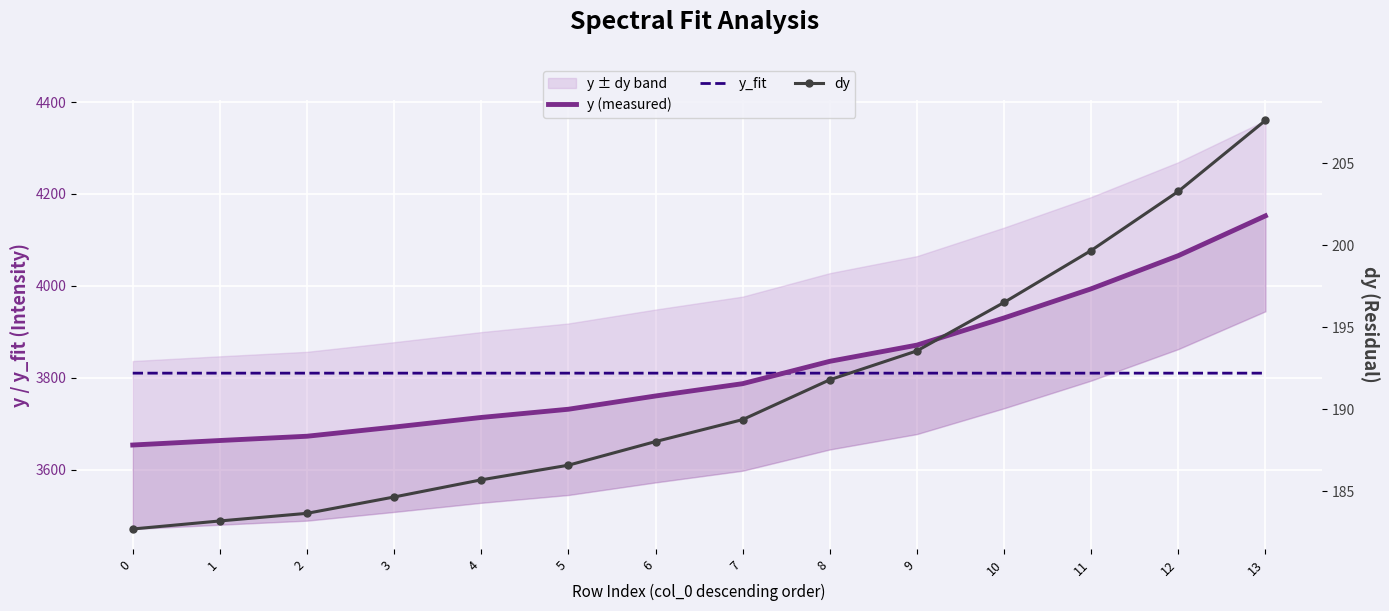

How many y_fit values are between 3810 and 3811?

14